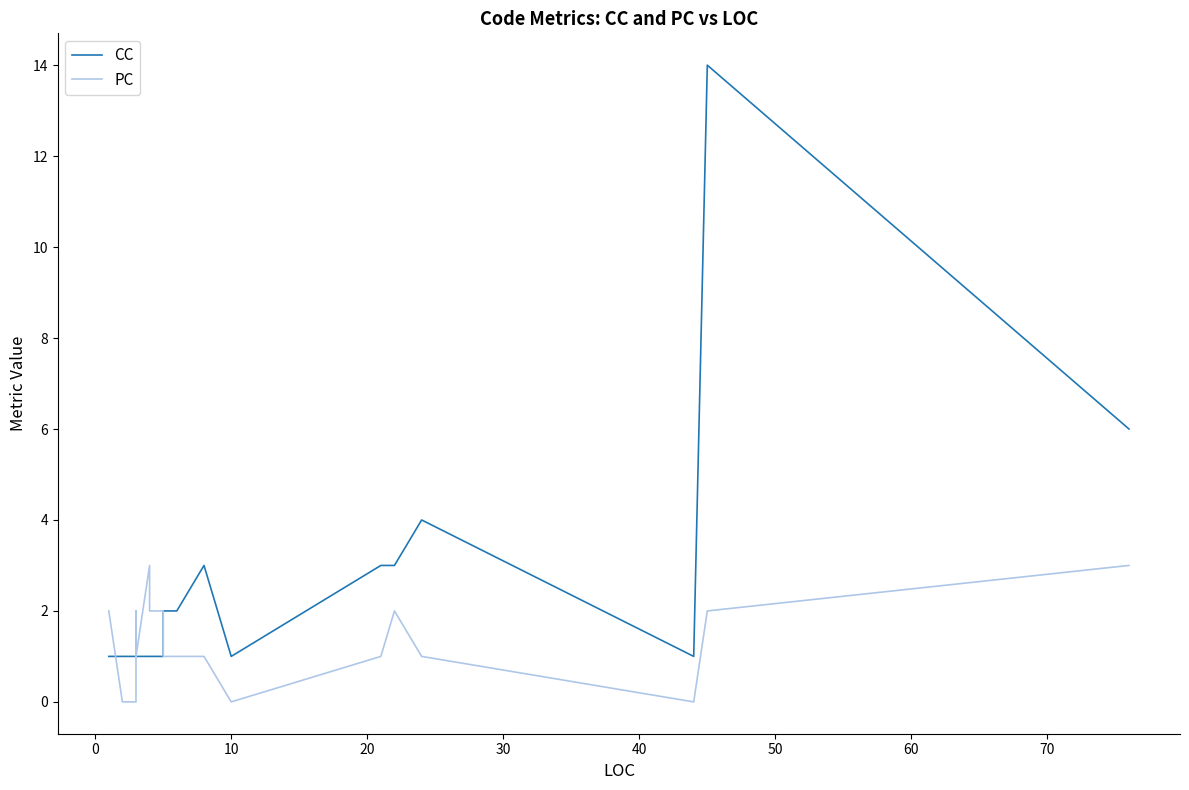

What is the maximum value for PC?

3